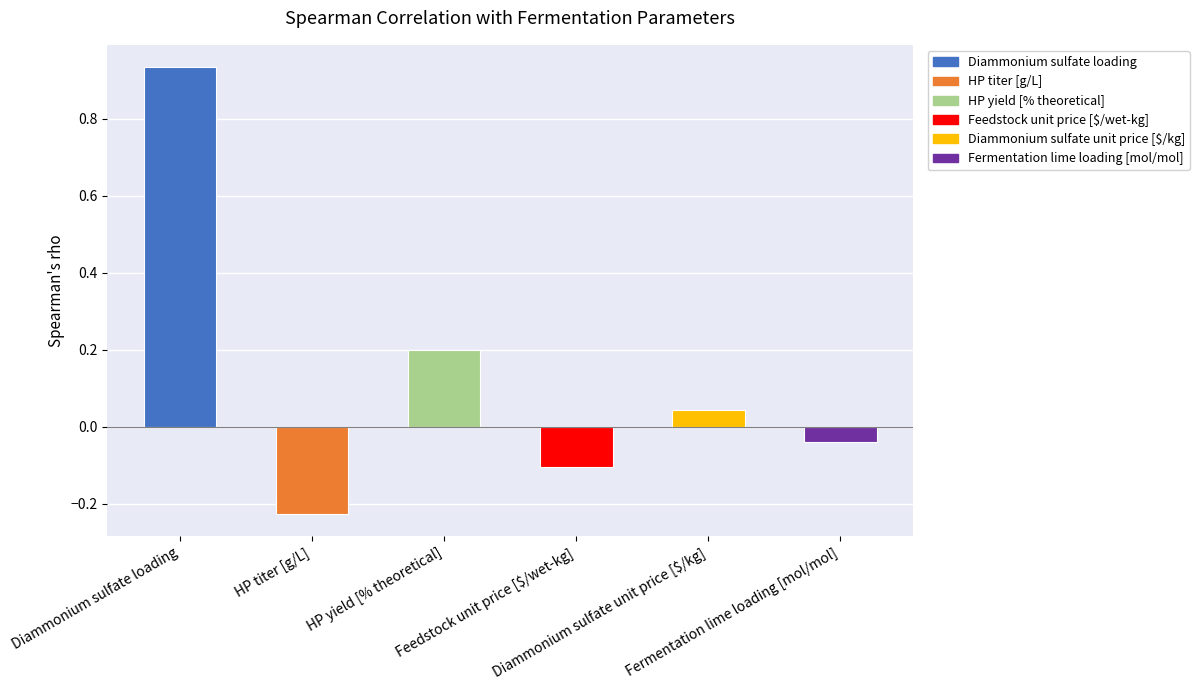

True or false: the data shows -0.2 at Feedstock unit price [$/wet-kg].

False